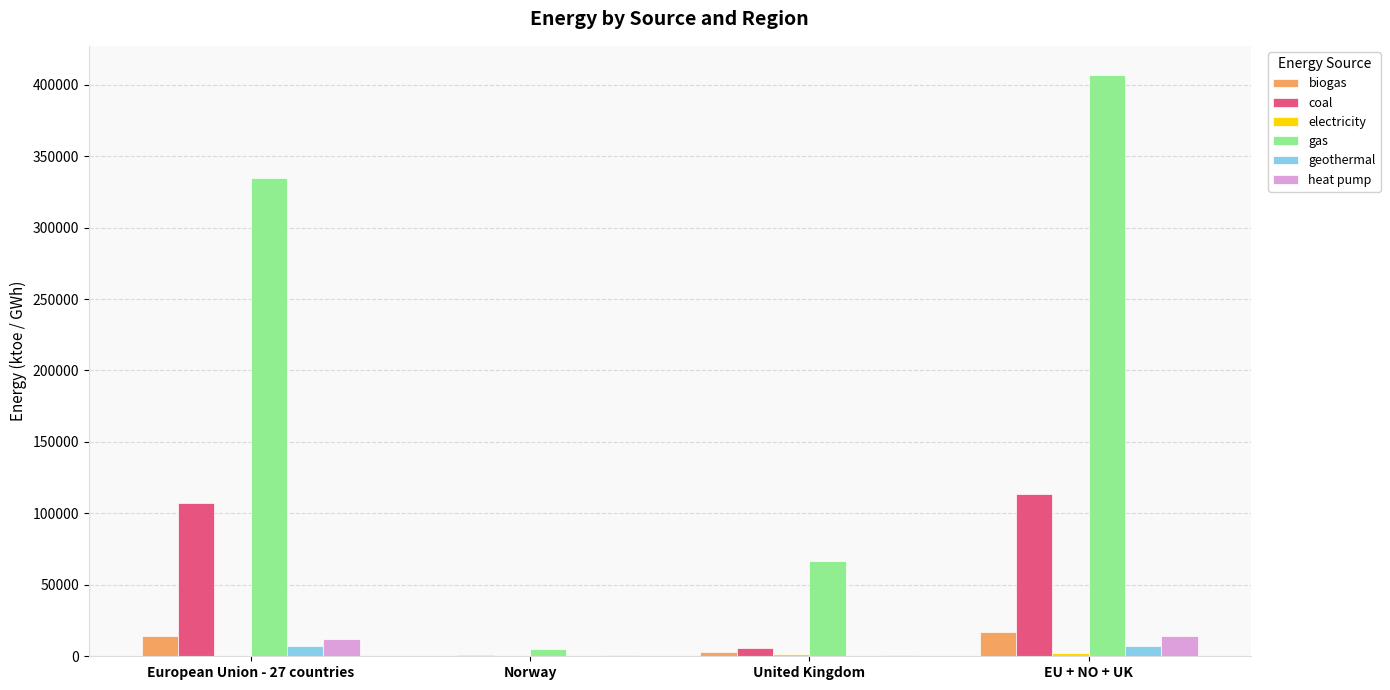

What is the sum of the coal values at EU + NO + UK and United Kingdom?

119507.3